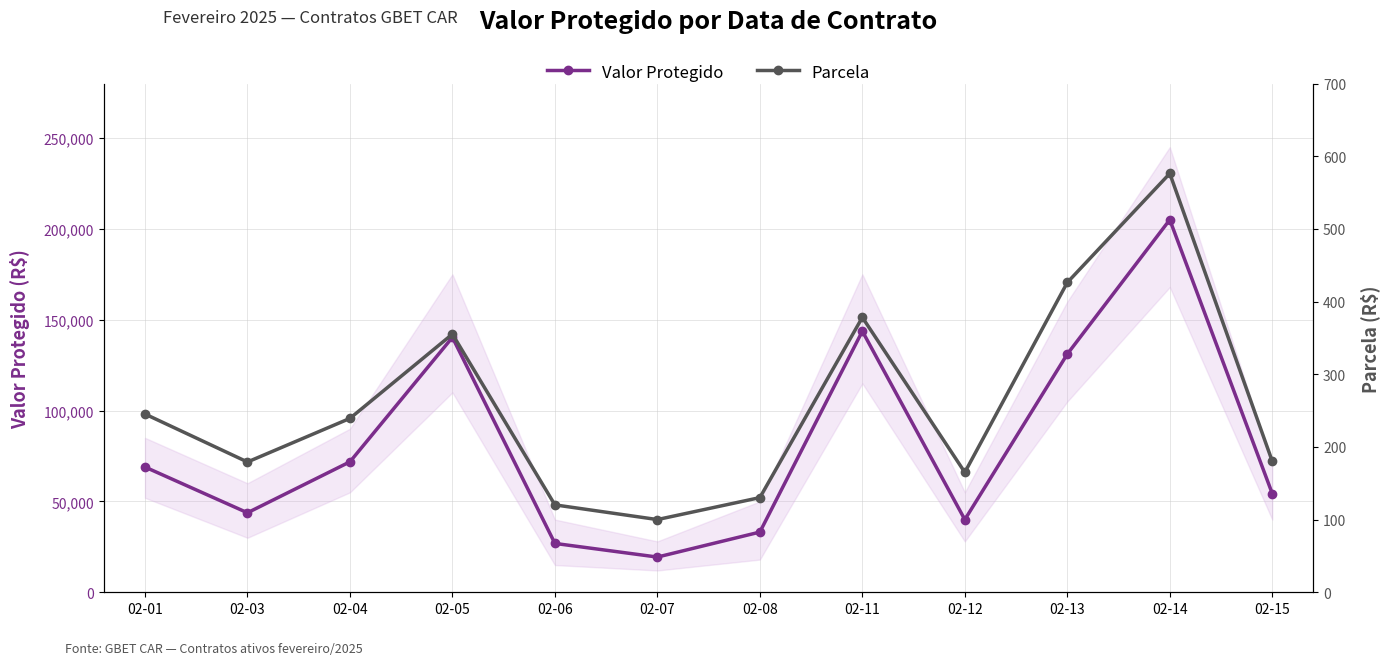

At which label is Valor Protegido closest to 112213?

02-13